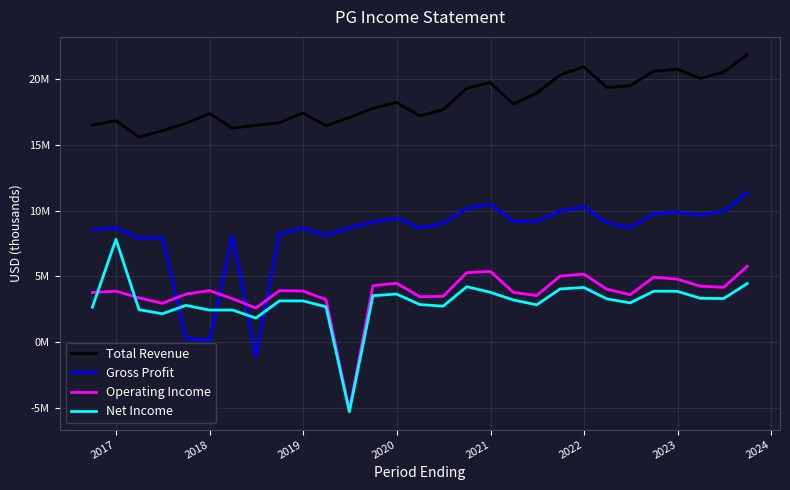

Which series ends up on top after the final intersection of Operating Income and Gross Profit?

Gross Profit